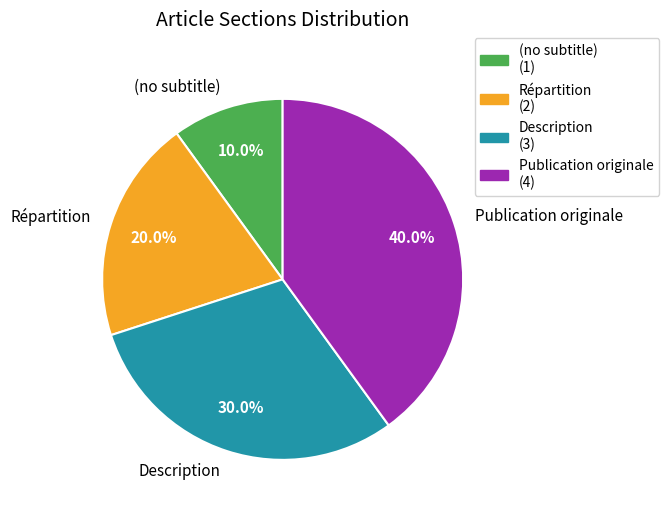

How much of the chart is everything except Publication originale?

60.0%